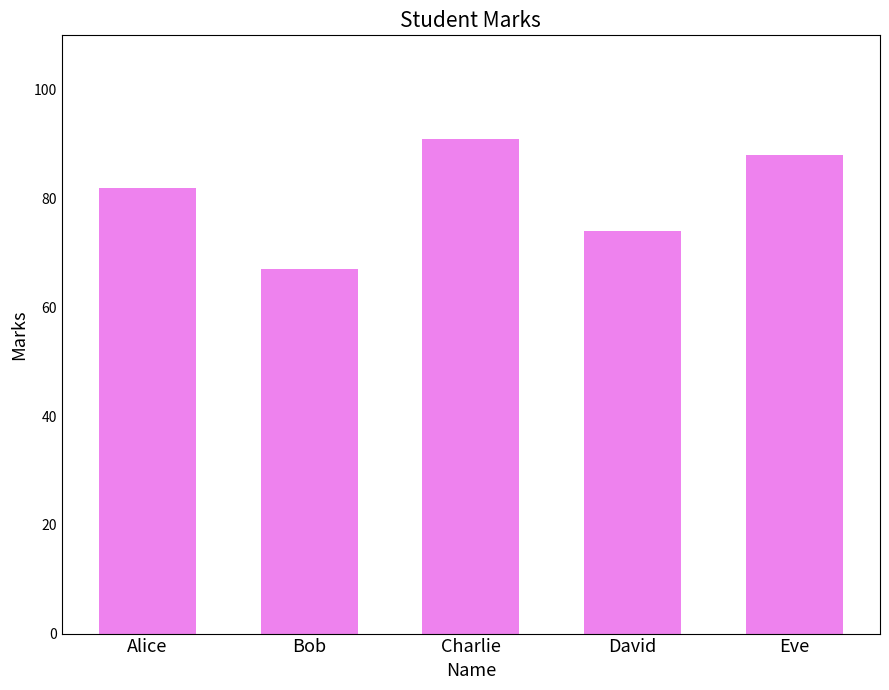

Reading right to left, list all the values displayed in this chart.

Eve=88	David=74	Charlie=91	Bob=67	Alice=82